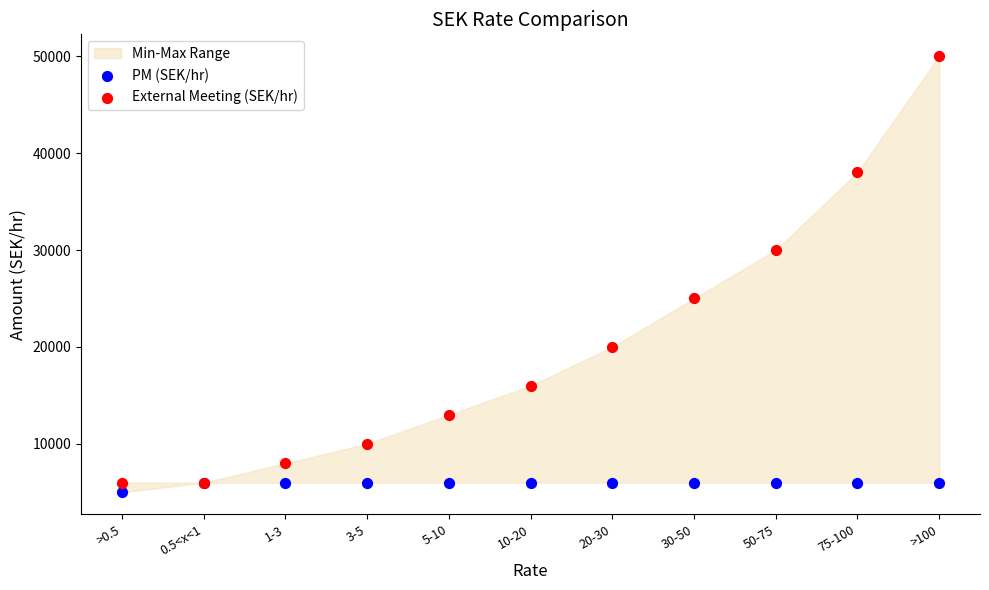

In the External Meeting (SEK/hr) series, what Y value is closest to 28000?

30000